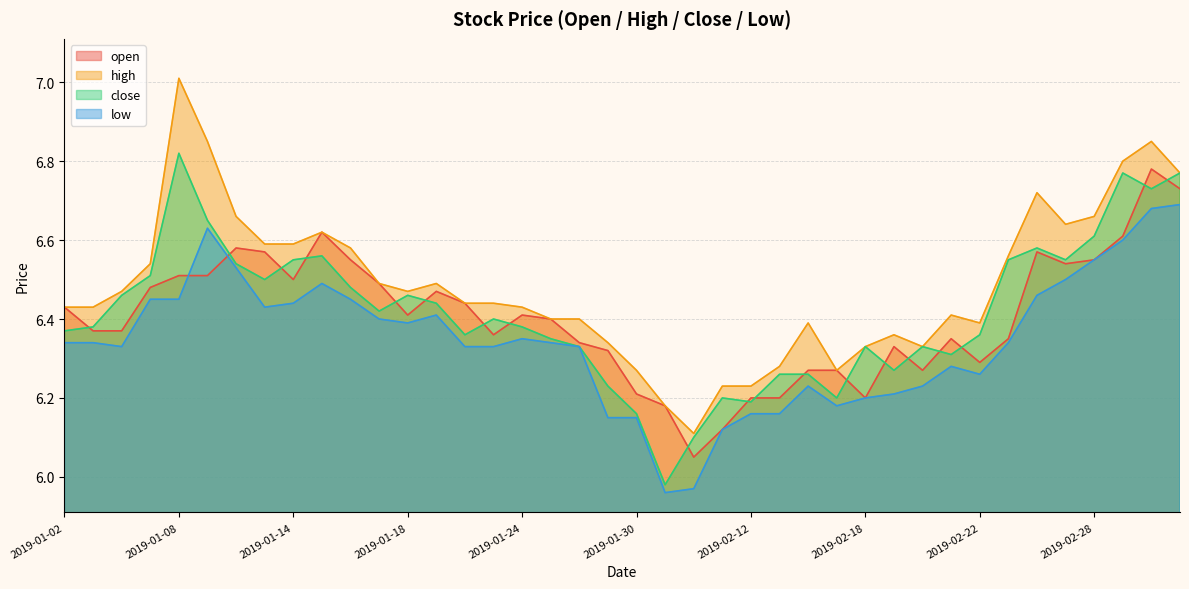

What is the approximate value of high at 2019-01-03?

6.4